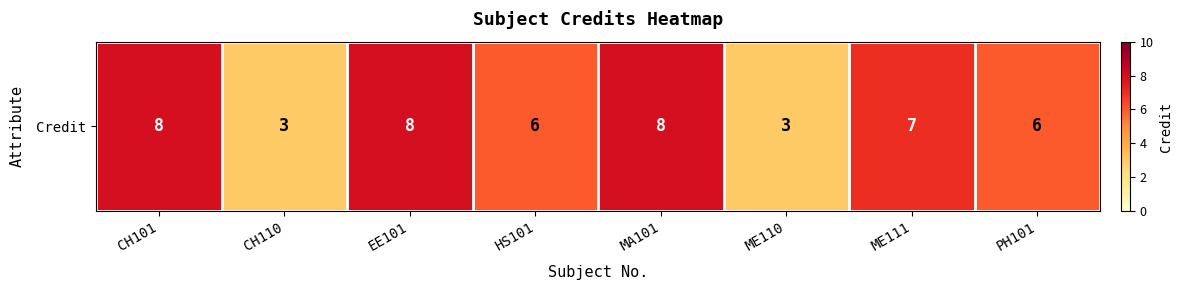

What is the change in value from CH101 to PH101?

-2